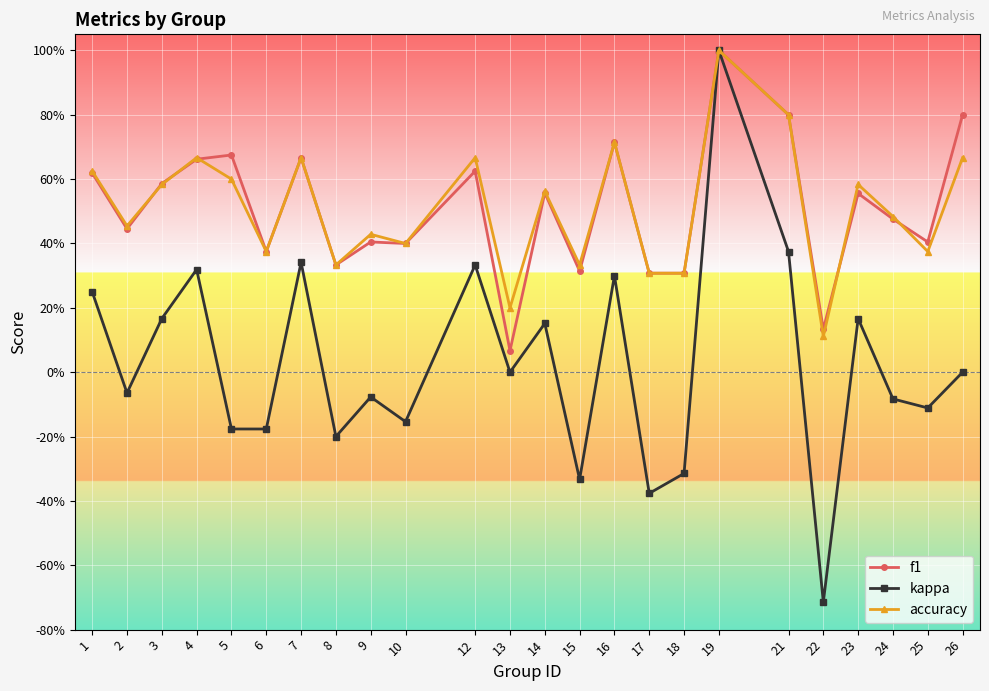

Is this an area chart (filled region under the line)?

No